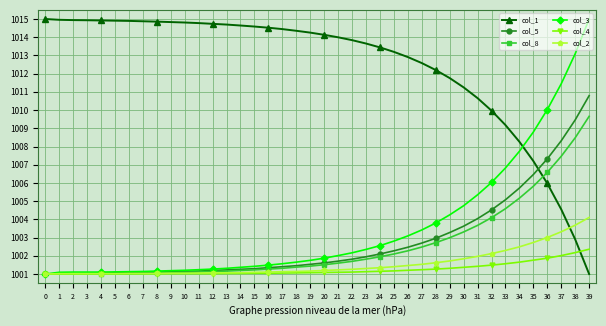

The value of col_5 at 5 is 381.4. True or false?

False